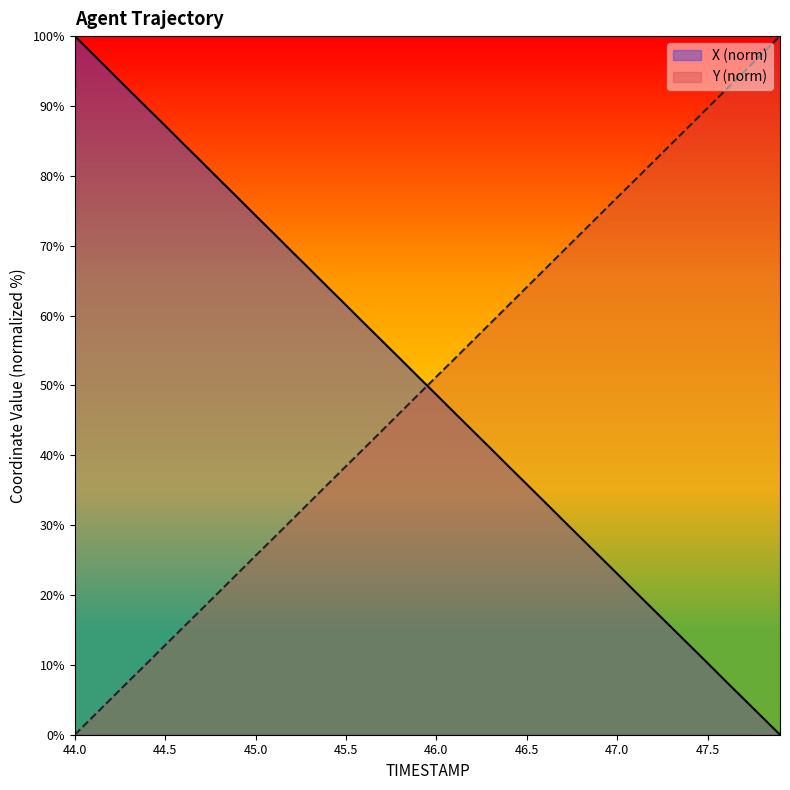

Which category has the highest value in the X series?

44.0